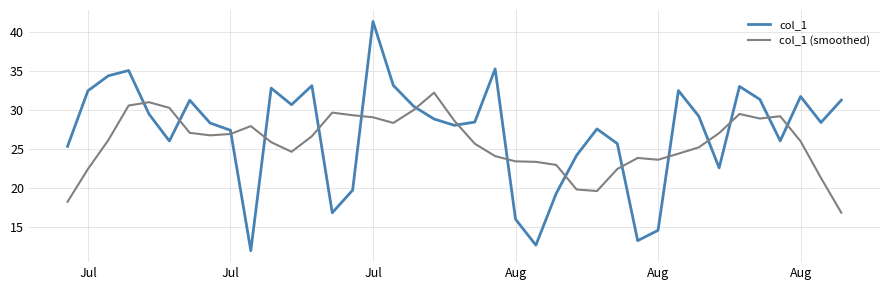

Rank the series by their average value, from lowest to highest.

col_1 (smoothed), col_1